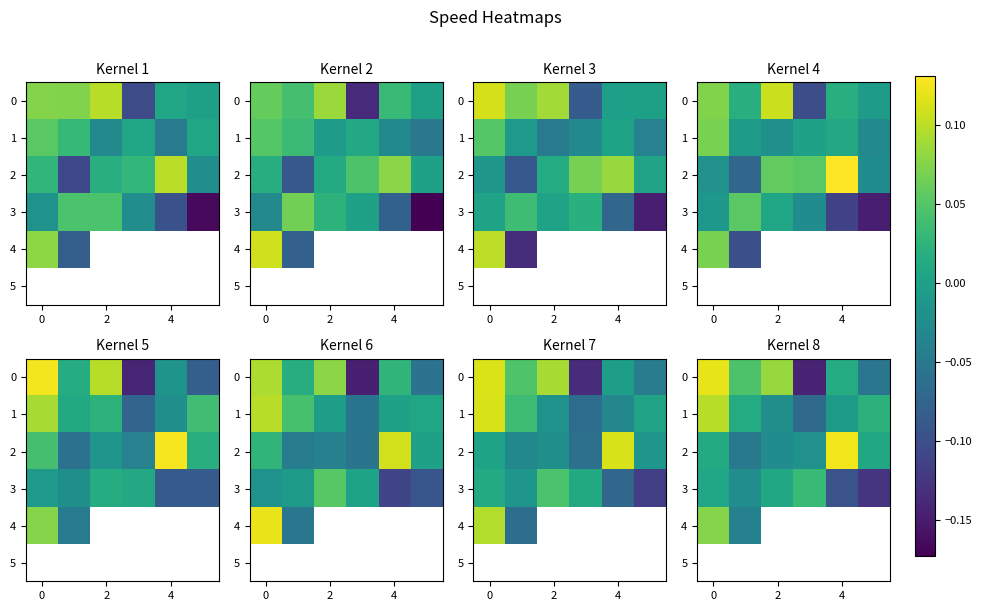

What is the difference between the second highest and second lowest values in the 3 series?

0.1